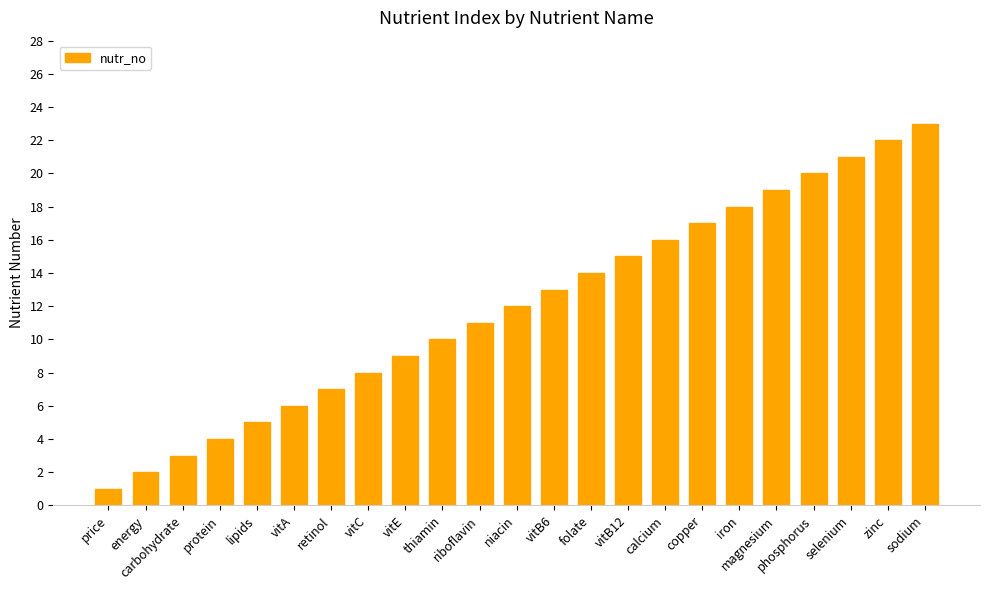

Reading left to right, extract all data points from this chart.

price=1	energy=2	carbohydrate=3	protein=4	lipids=5	vitA=6	retinol=7	vitC=8	vitE=9	thiamin=10	riboflavin=11	niacin=12	vitB6=13	folate=14	vitB12=15	calcium=16	copper=17	iron=18	magnesium=19	phosphorus=20	selenium=21	zinc=22	sodium=23